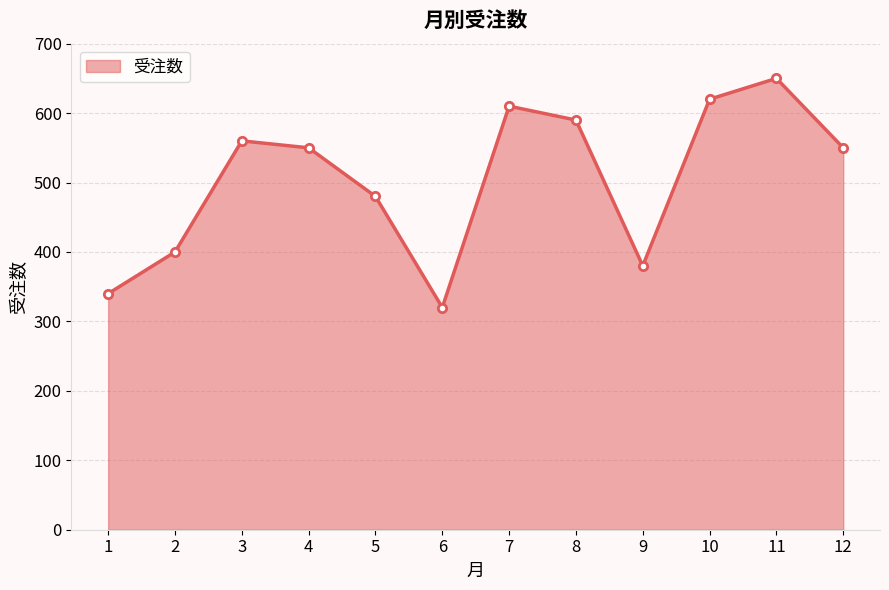

How many interior local valleys (lower than both neighbors) does the data have?

2